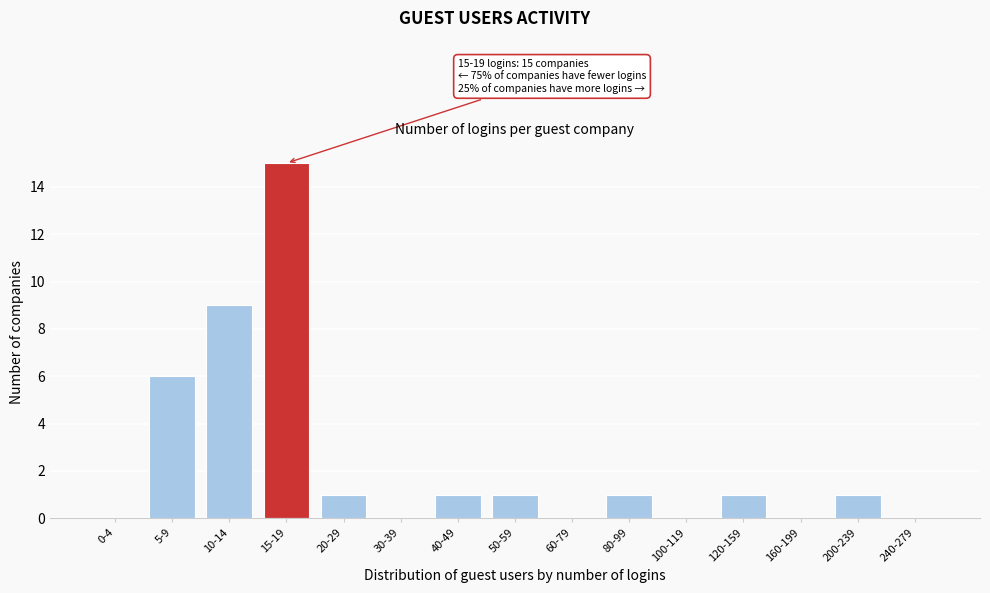

Reading left to right, list all the values displayed in this chart.

0-4=0	5-9=6	10-14=9	15-19=15	20-29=1	30-39=0	40-49=1	50-59=1	60-79=0	80-99=1	100-119=0	120-159=1	160-199=0	200-239=1	240-279=0